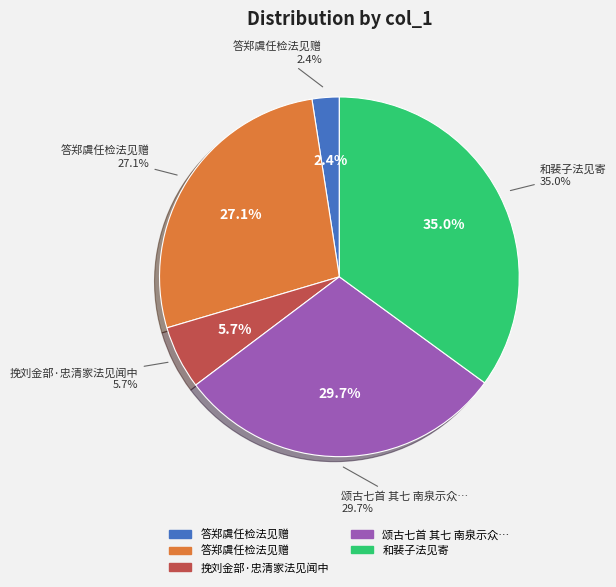

To the nearest percent, what is the average slice percentage?

20%